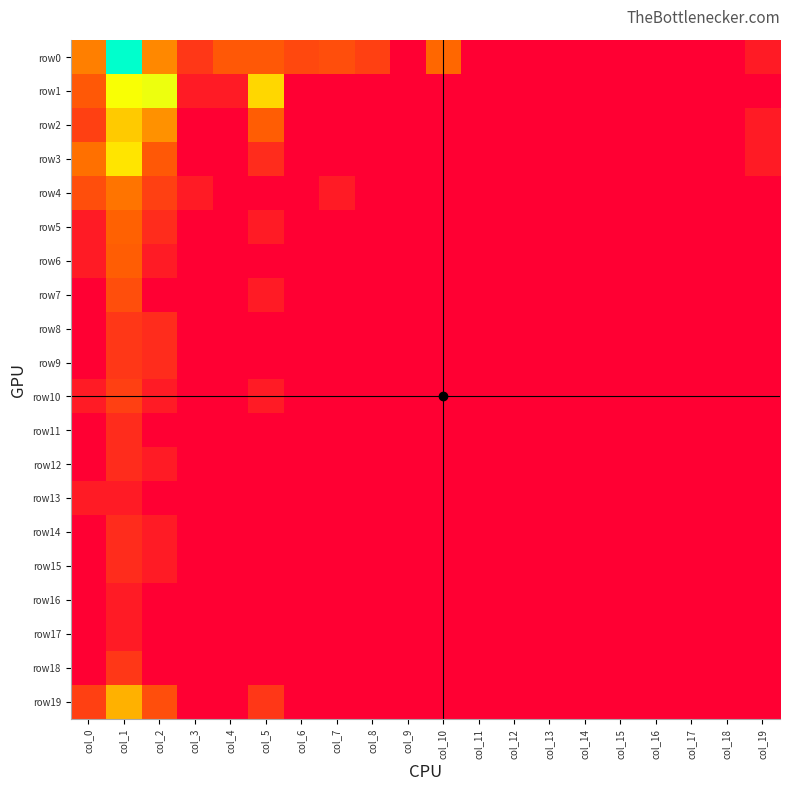

Which series has the largest total across all categories?

row0